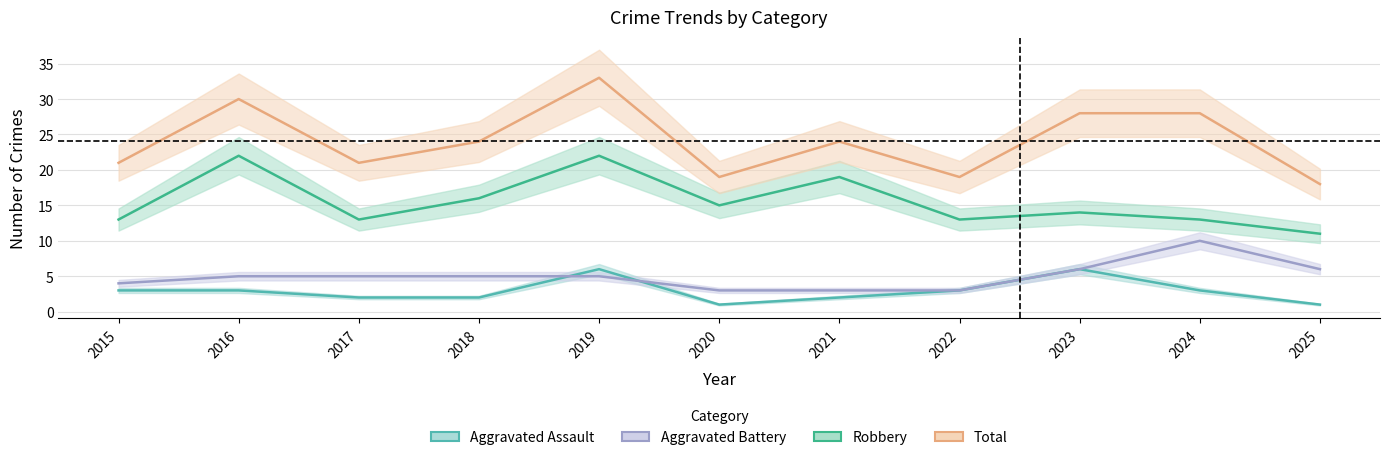

At which label does Aggravated Assault reach its minimum?

2020